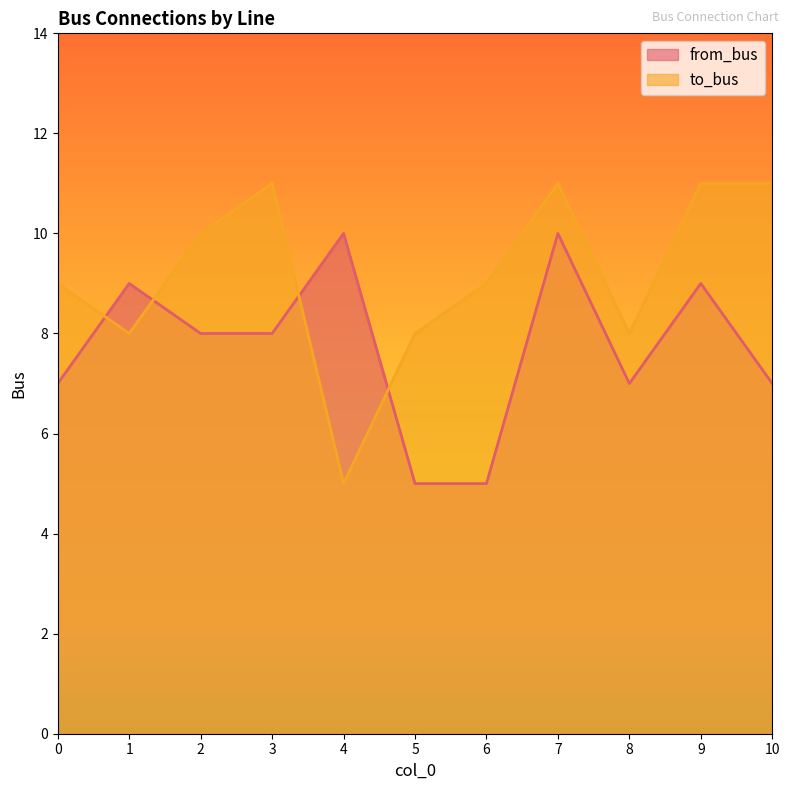

What is the smallest value displayed?

5